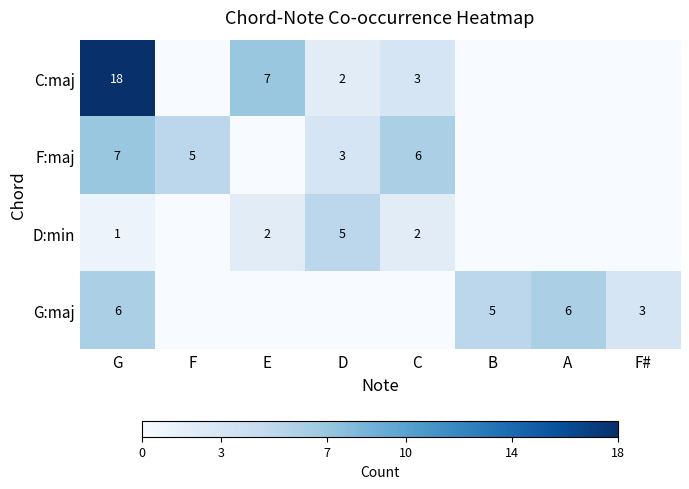

What is the difference between the C:maj values at D and G?

16